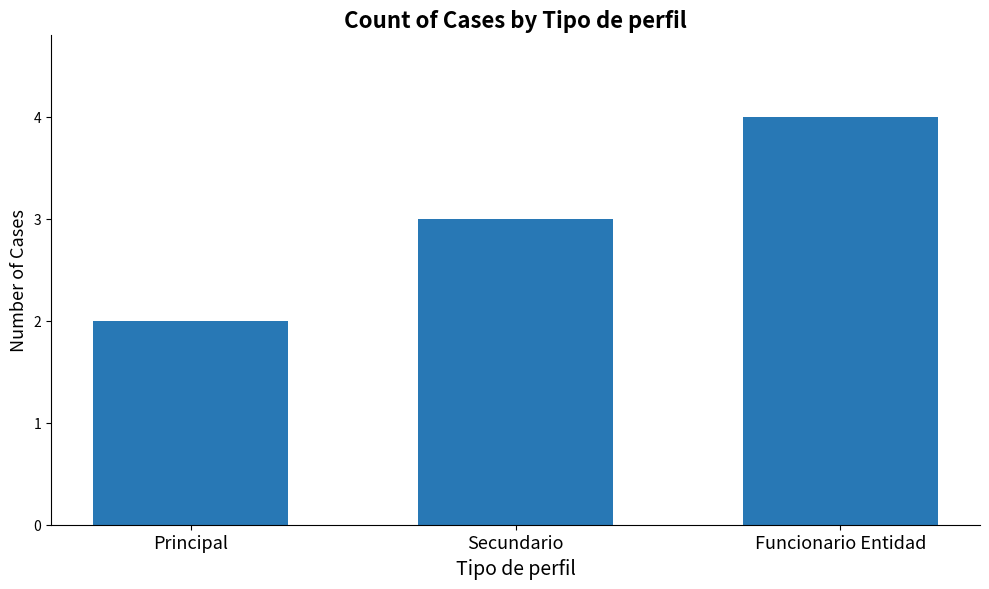

List the labels in order of value, largest first.

Funcionario Entidad, Secundario, Principal